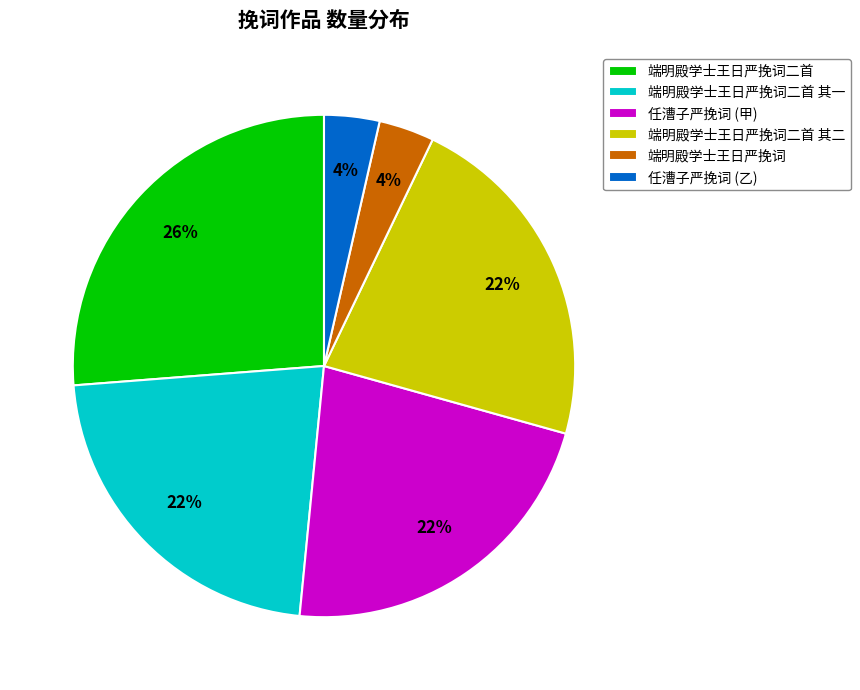

Which has a higher value, 端明殿学士王日严挽词二首 其一 or 端明殿学士王日严挽词二首?

端明殿学士王日严挽词二首